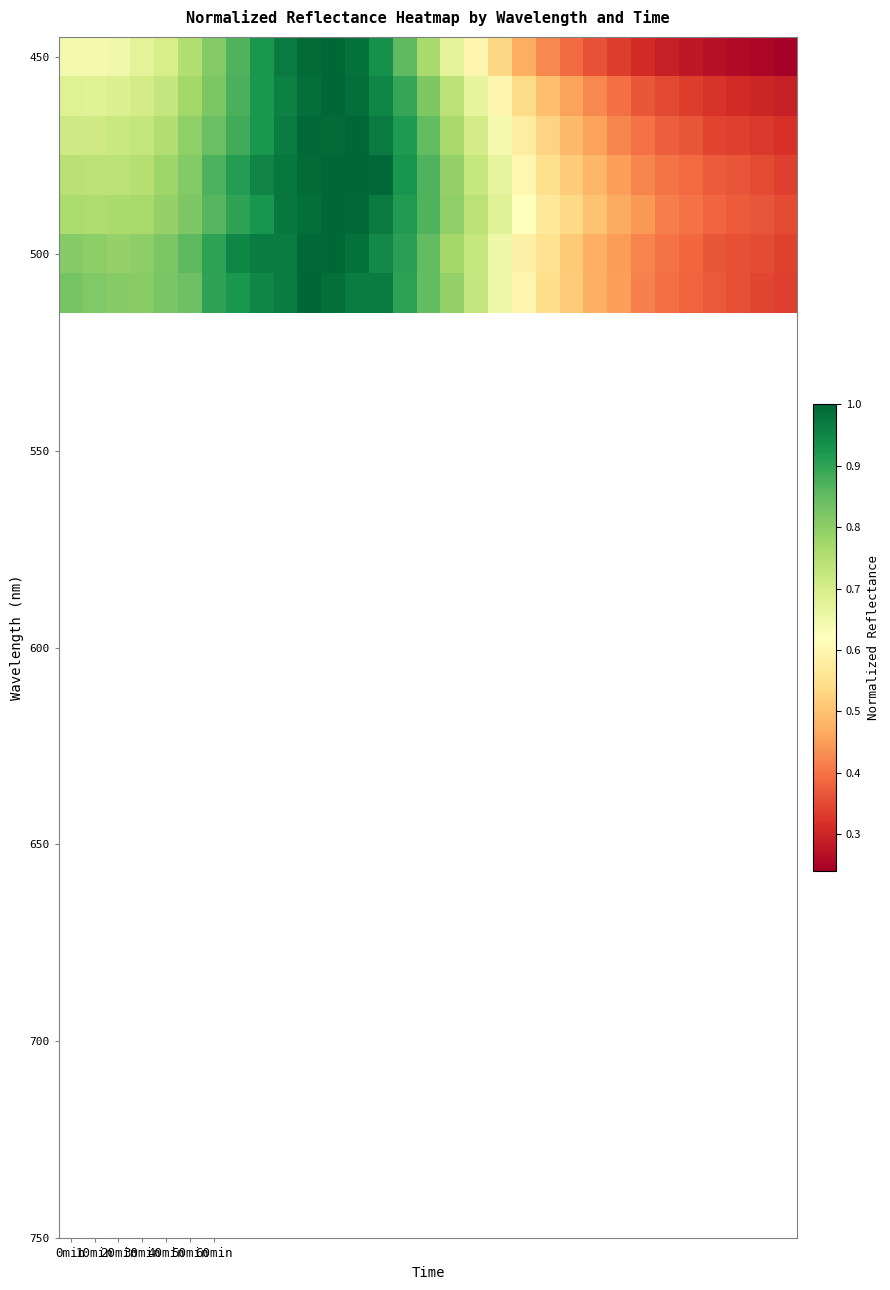

What is the smallest value displayed?

0.2